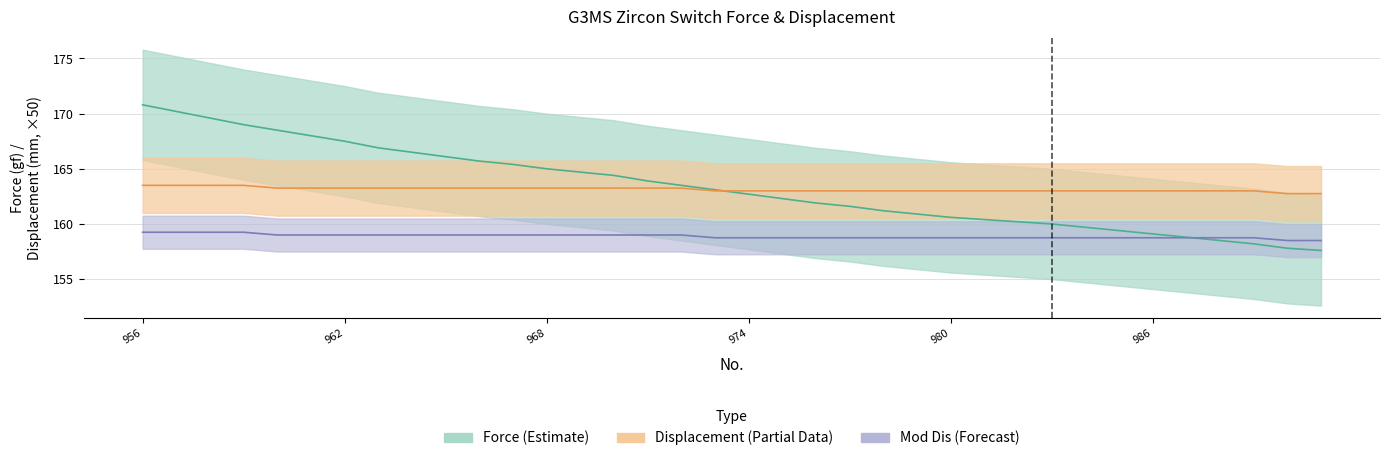

At which label is Force closest to 164?

971